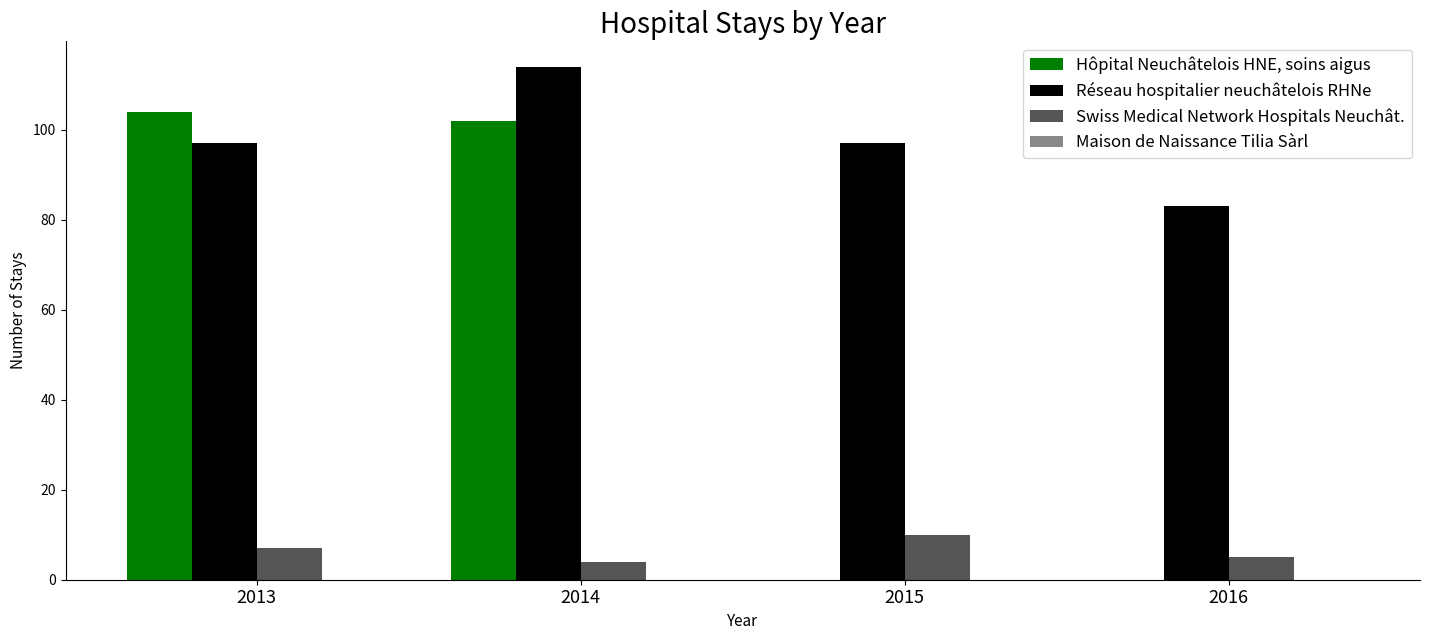

What is the sum of all Réseau hospitalier neuchâtelois RHNe values?

391